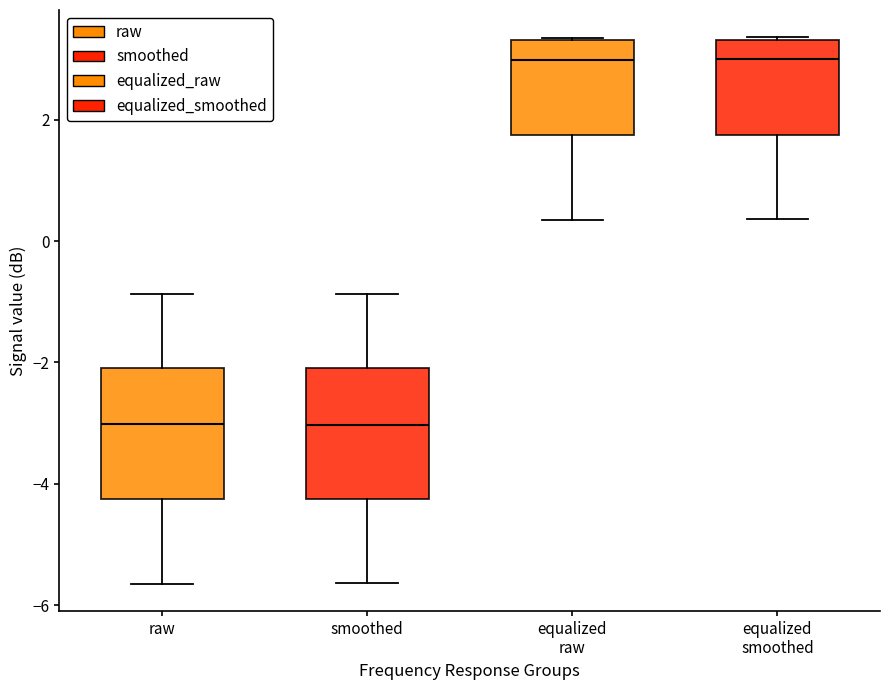

Reading left to right, transcribe this box plot: for each box, give where its median line is, the range the box spans, and where its two whiskers end, as read against the y-axis. The values are not printed on the chart, so give them approximately, as read against the axis.

raw: median -3.0, box -4.2 to -2.0, whiskers -5.6 to -0.8
smoothed: median -3.0, box -4.2 to -2.0, whiskers -5.6 to -0.8
equalized raw: median 3.0, box 1.8 to 3.4, whiskers 0.4 to 3.4
equalized smoothed: median 3.0, box 1.8 to 3.4, whiskers 0.4 to 3.4